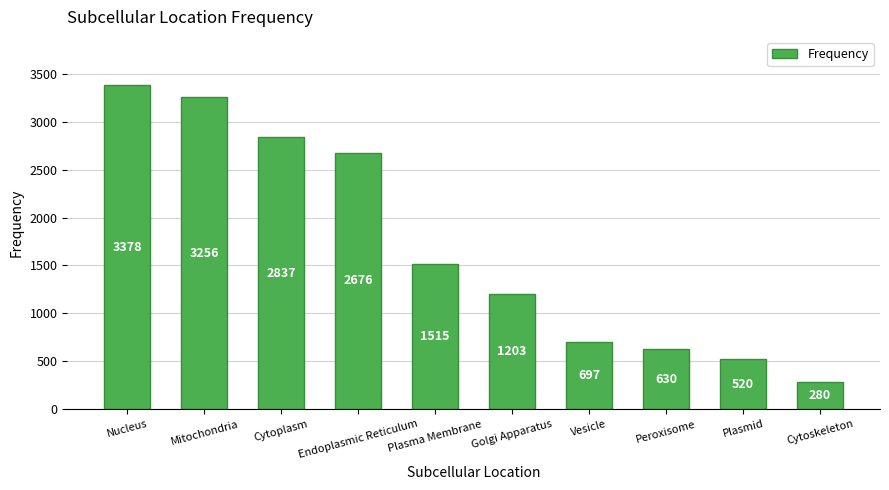

Which has a higher value, Plasma Membrane or Mitochondria?

Mitochondria